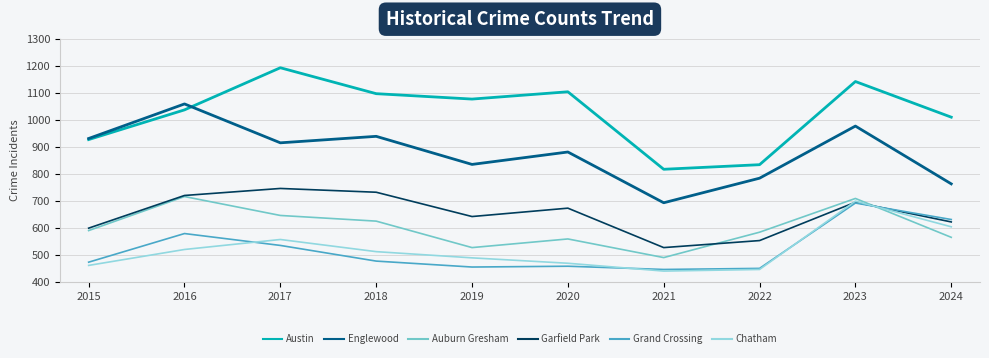

Between 2019 and 2022, which series saw the biggest shift?

Austin